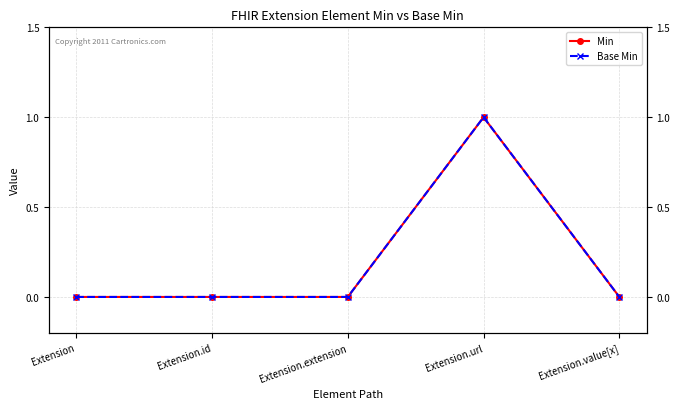

Count the Min values in the range 0 to 1.

5